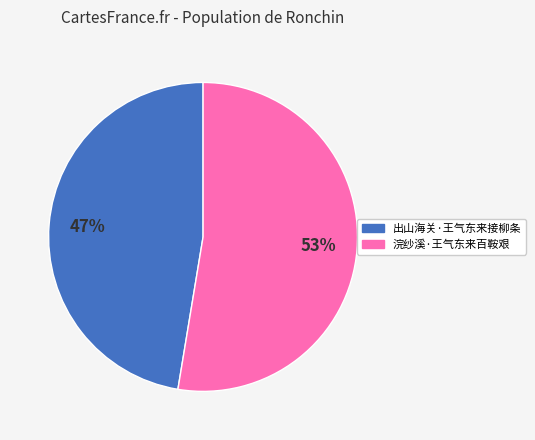

Which has a higher value, 出山海关·王气东来接柳条 or 浣纱溪·王气东来百鞍艰?

浣纱溪·王气东来百鞍艰